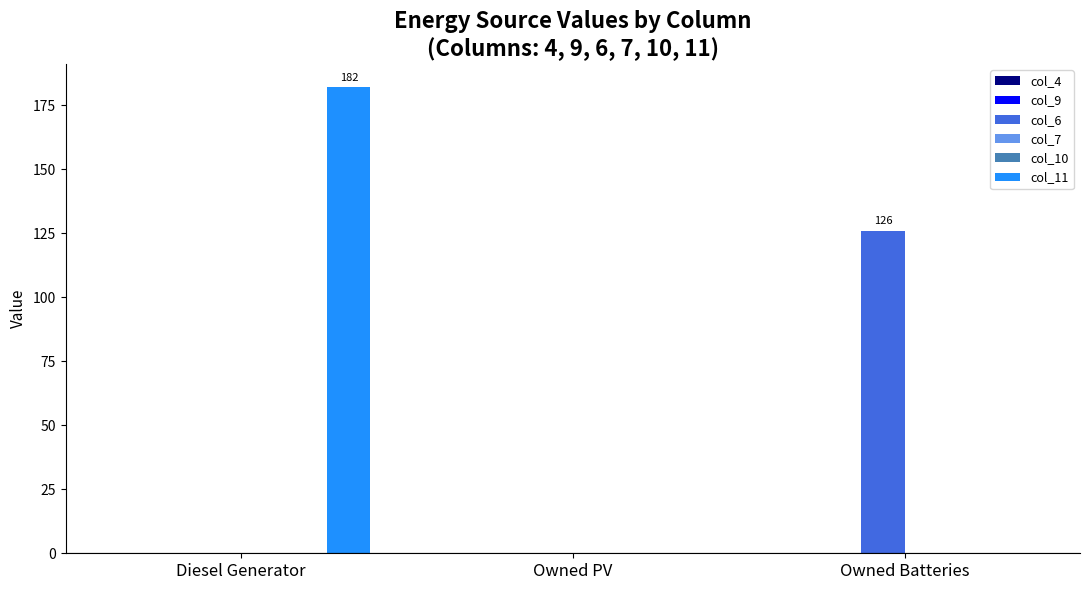

How many categories are shown in the chart?

3